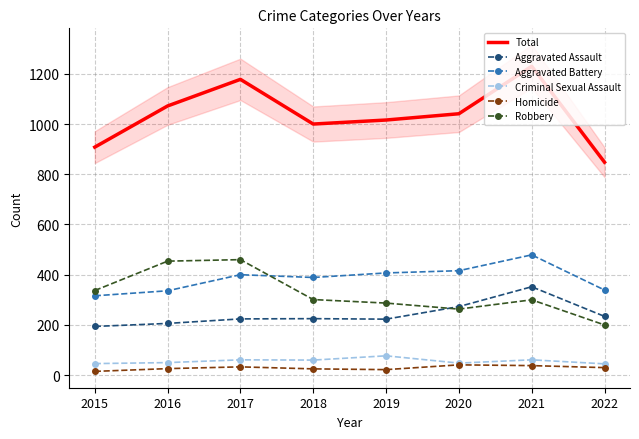

Rank the series at 2020 from lowest to highest value.

Homicide, Criminal Sexual Assault, Robbery, Aggravated Assault, Aggravated Battery, Total